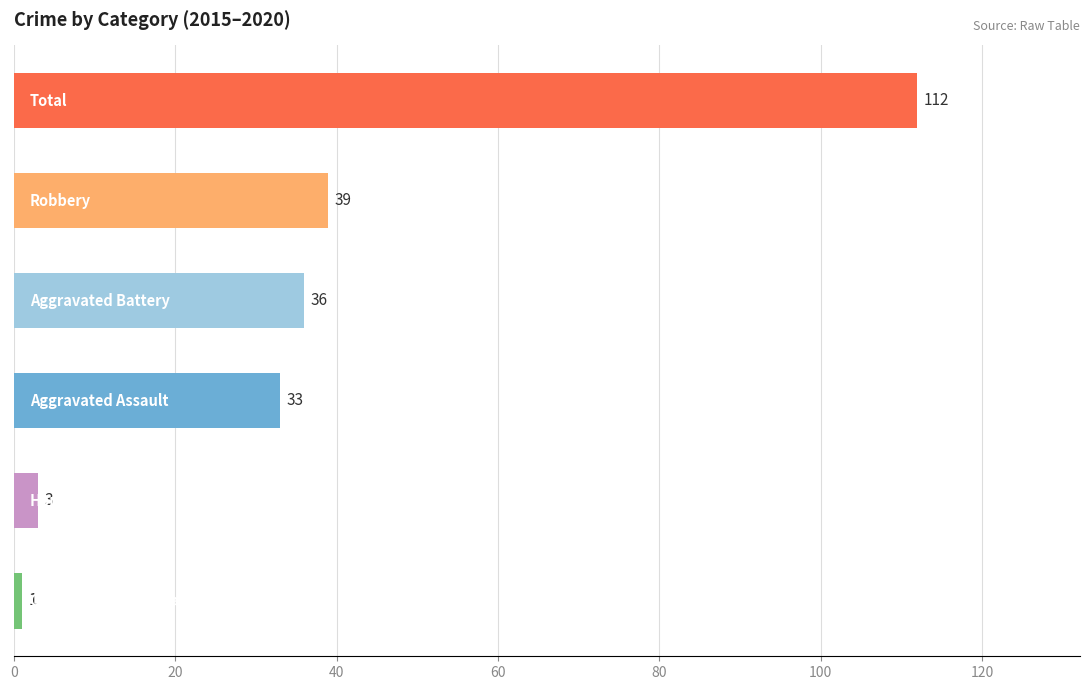

What is the value of the 6th bar from the top?

1